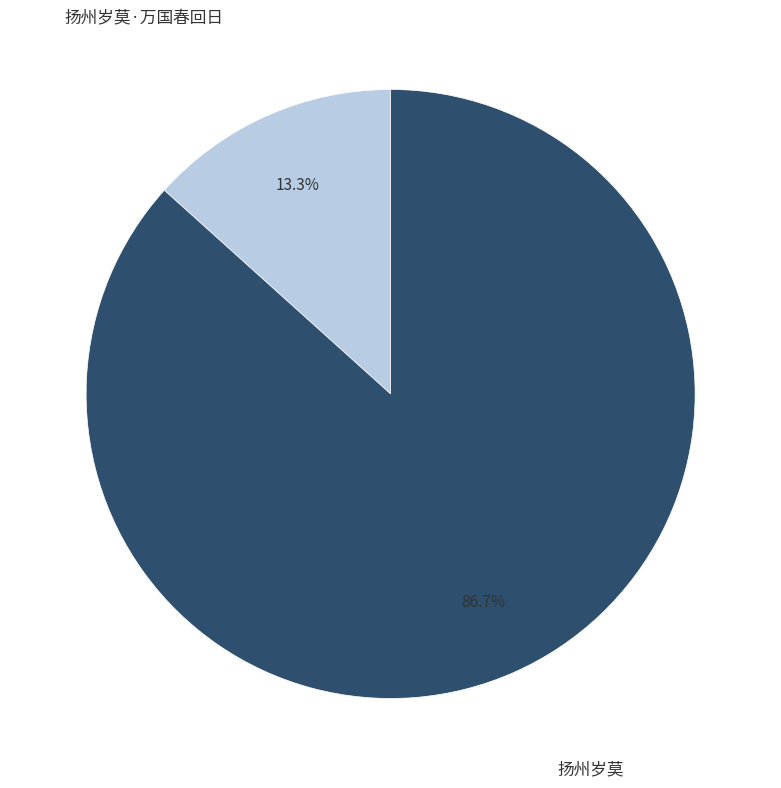

Rank the categories by value from highest to lowest.

扬州岁莫, 扬州岁莫·万国春回日